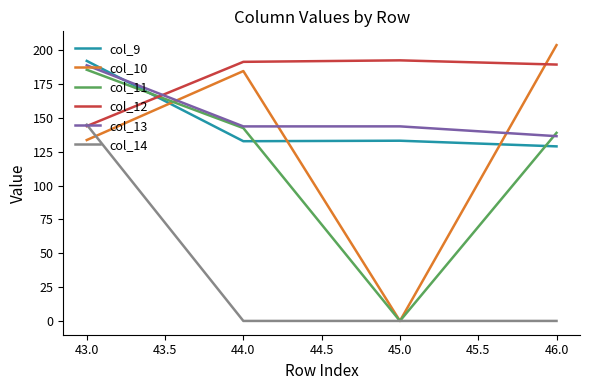

What is the difference between the maximum and second lowest values in the col_10 series?

70.1